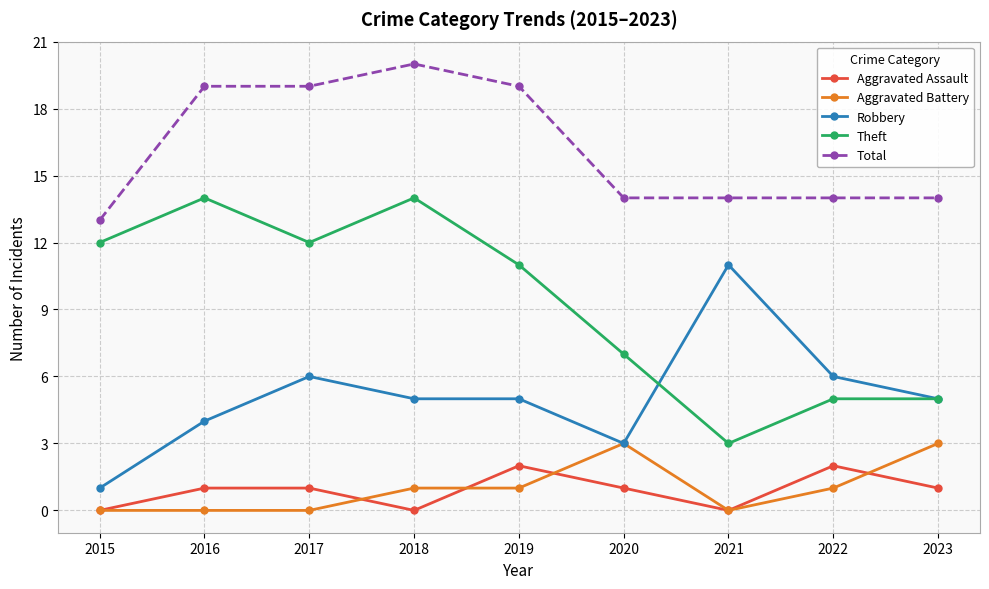

Does the chart display data point markers on the line(s)?

Yes